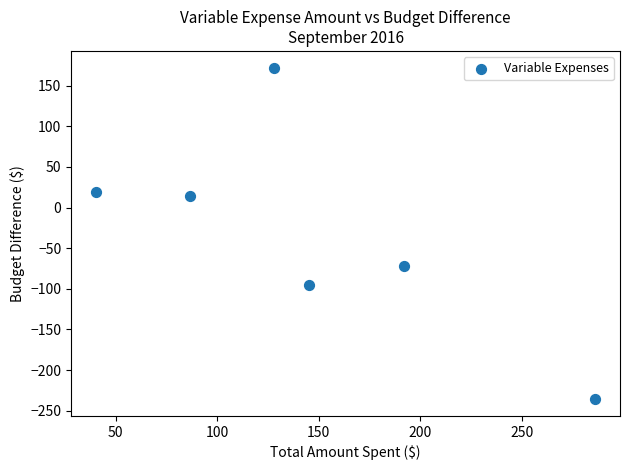

What is the average X value?

146.3